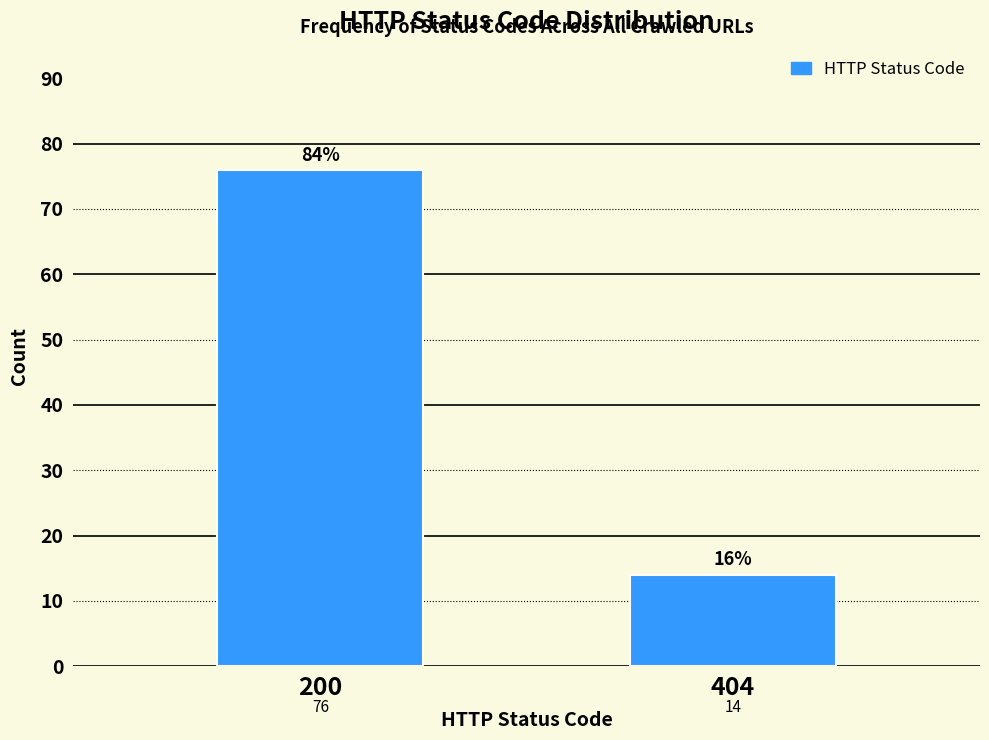

Reading left to right, what are all the values shown in this chart?

76	14